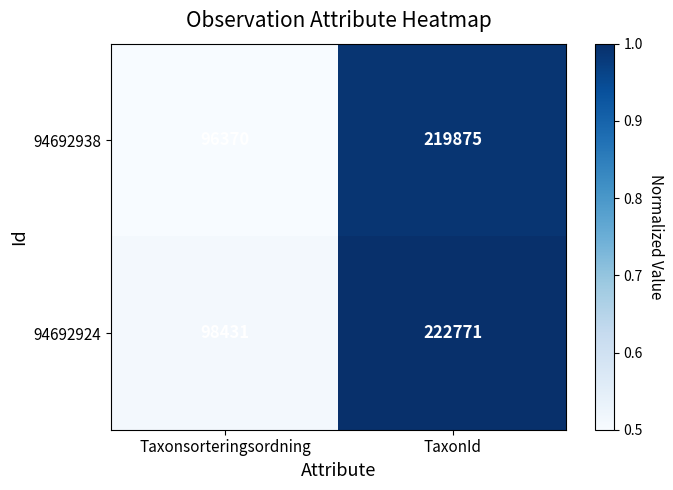

The 94692938 series shows 219875 at TaxonId. True or false?

True